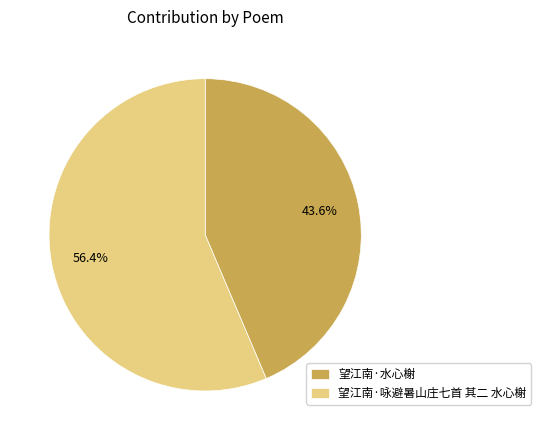

Do 望江南·咏避暑山庄七首 其二 水心榭 and 望江南·水心榭 together represent more than half of the pie?

Yes